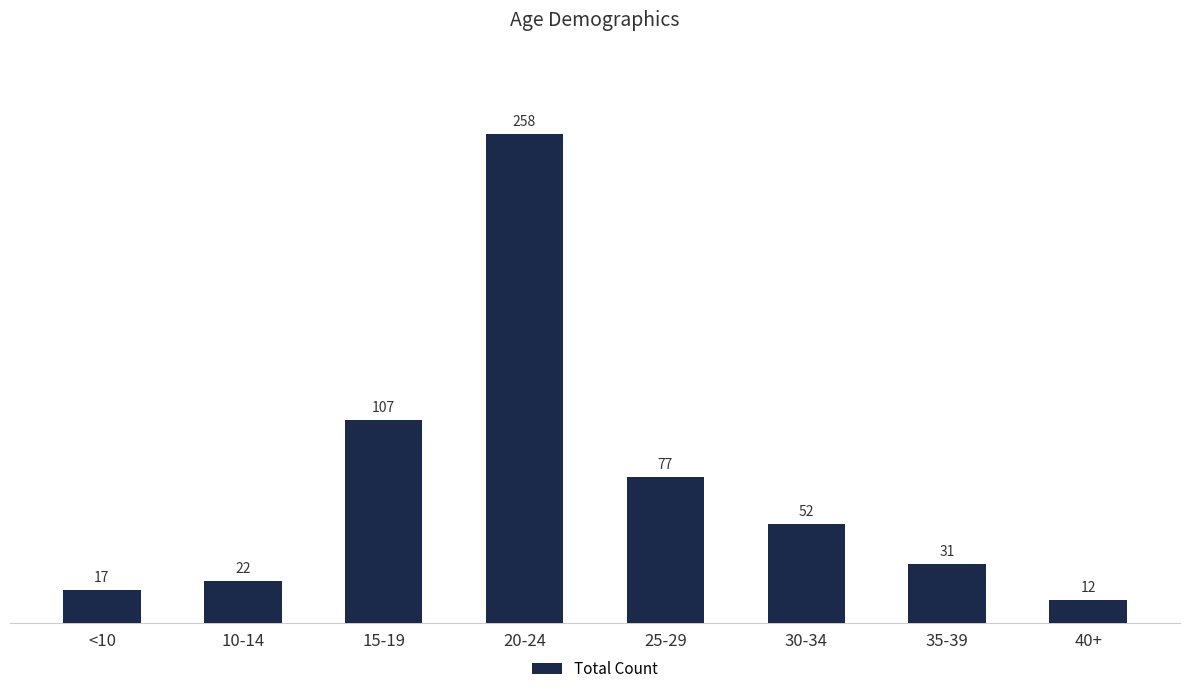

What is the label of the 6th bar from the left?

30-34